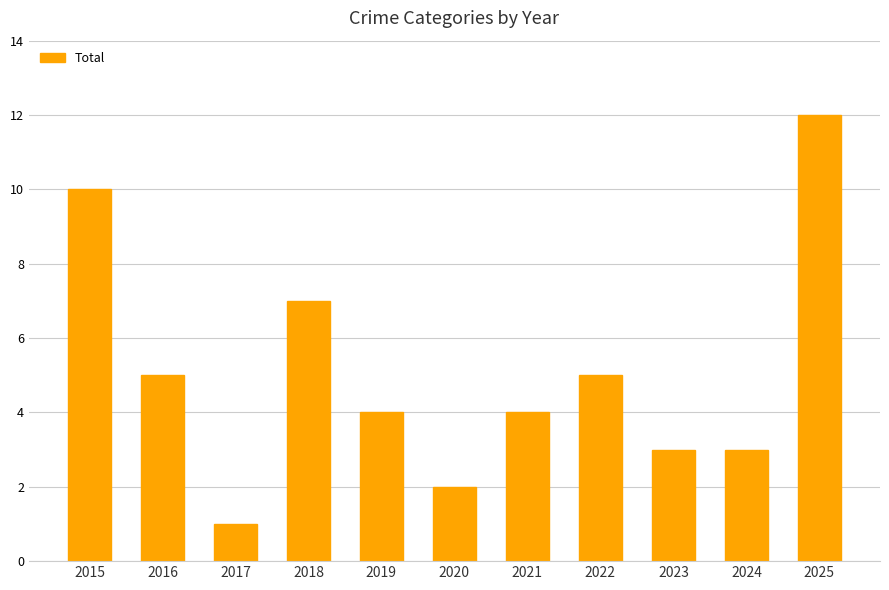

What is the average value?

5